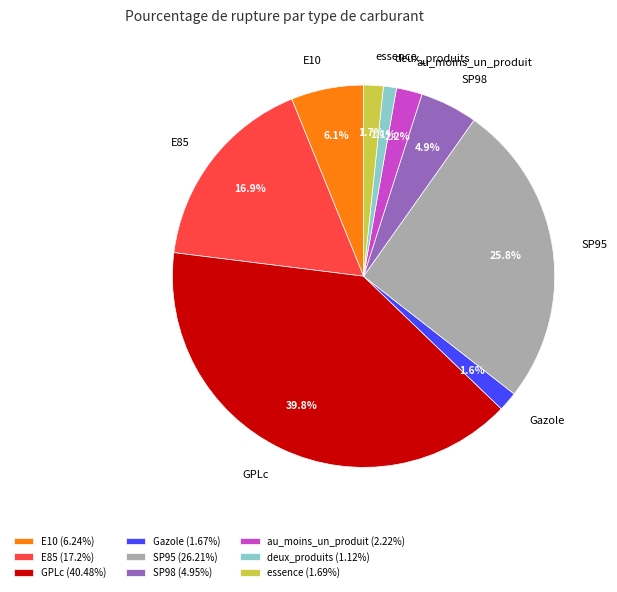

What is the ratio of the value at GPLc to the value at SP95?

1.5